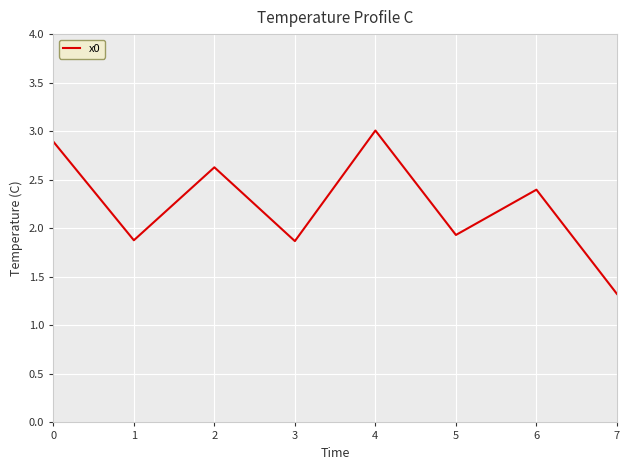

Which category has the lowest value across all series?

7